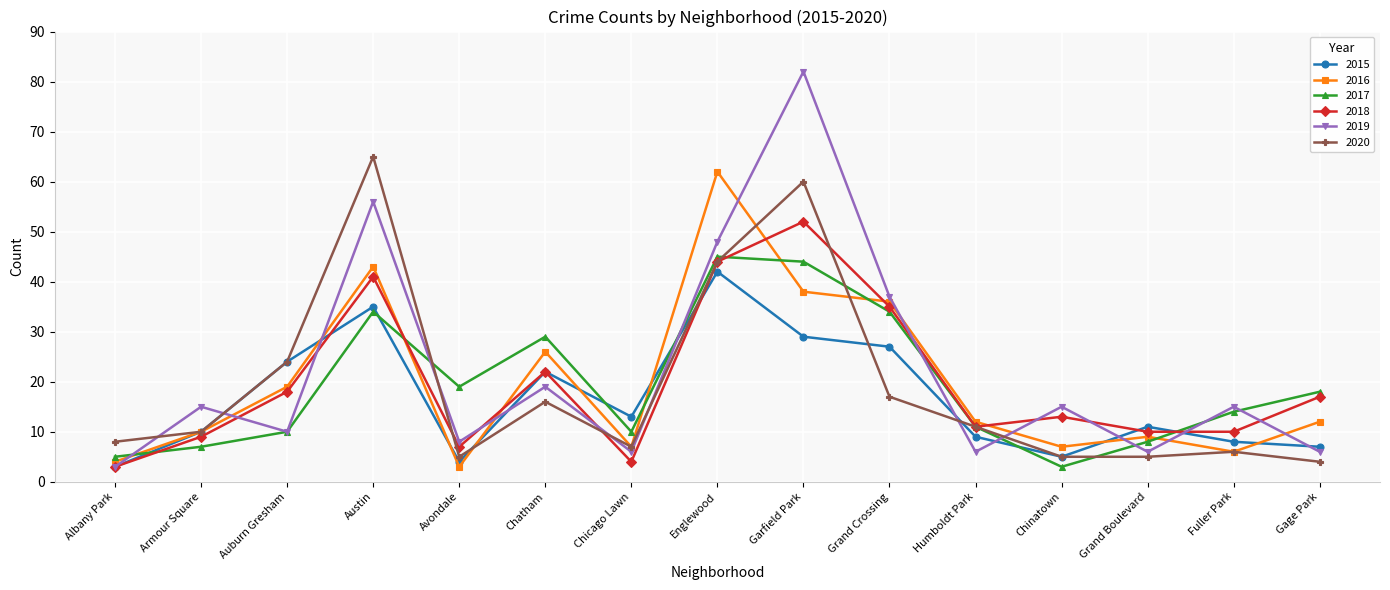

What position from the left is Auburn Gresham?

3